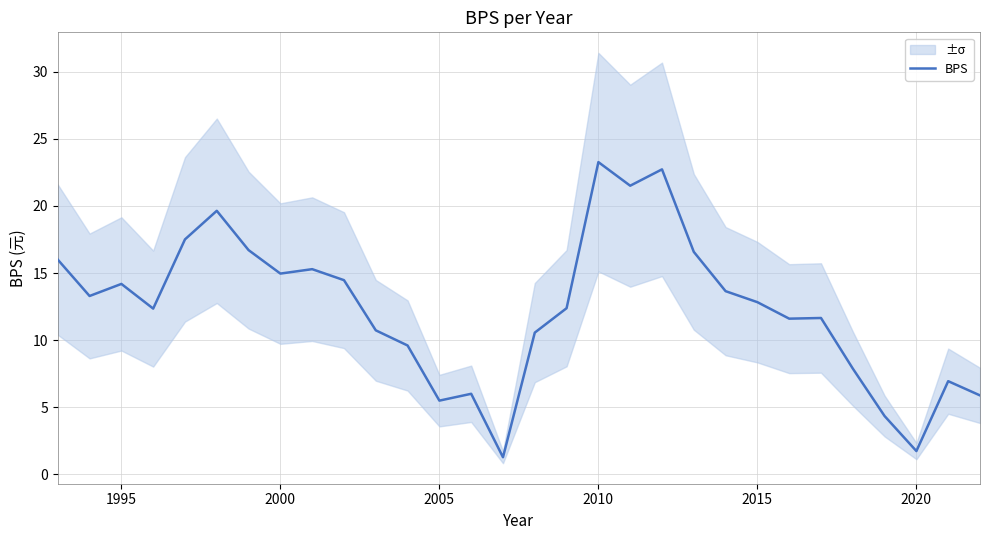

Is it true that BPS equals 5.5 at 2005?

True